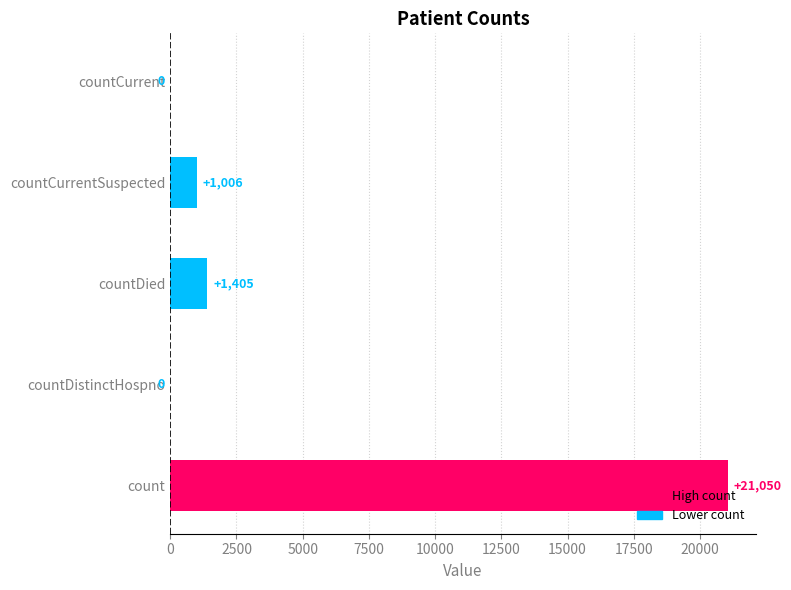

What is the change in value from countDied to countCurrentSuspected?

-399